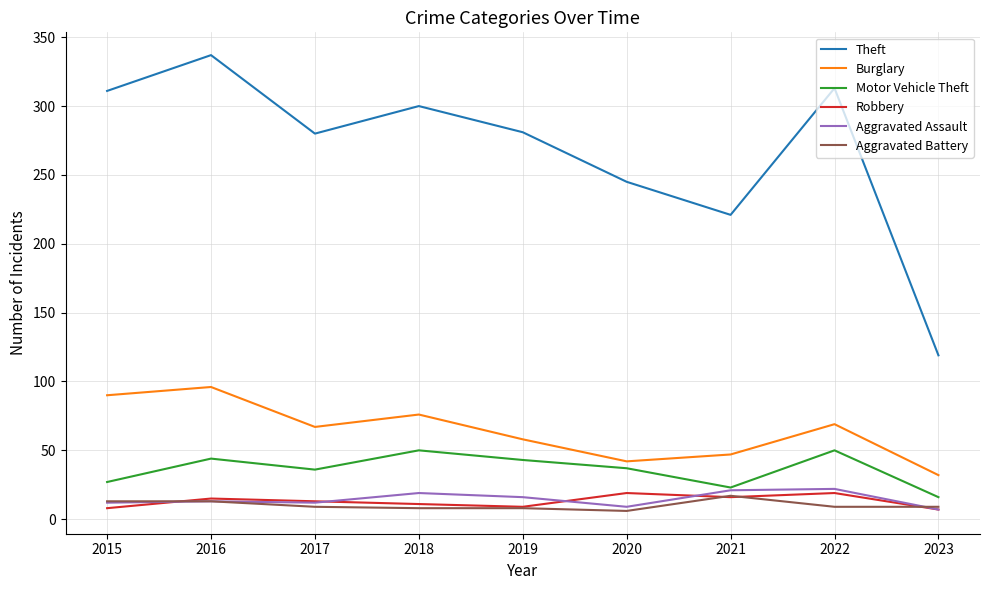

True or false: Theft and Motor Vehicle Theft intersect in this chart.

False